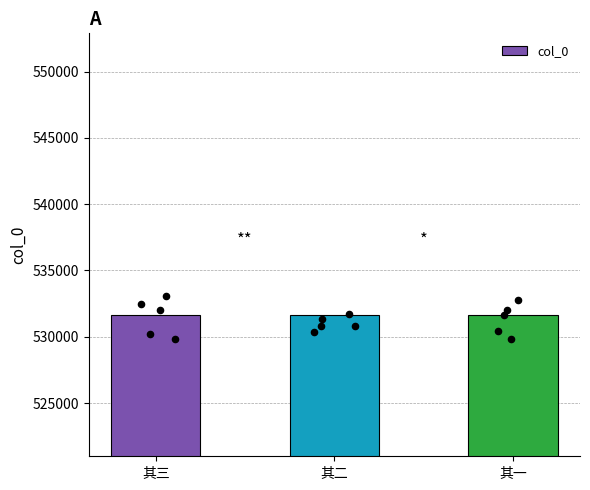

What is the change in value from 其三 to 其二?

-1